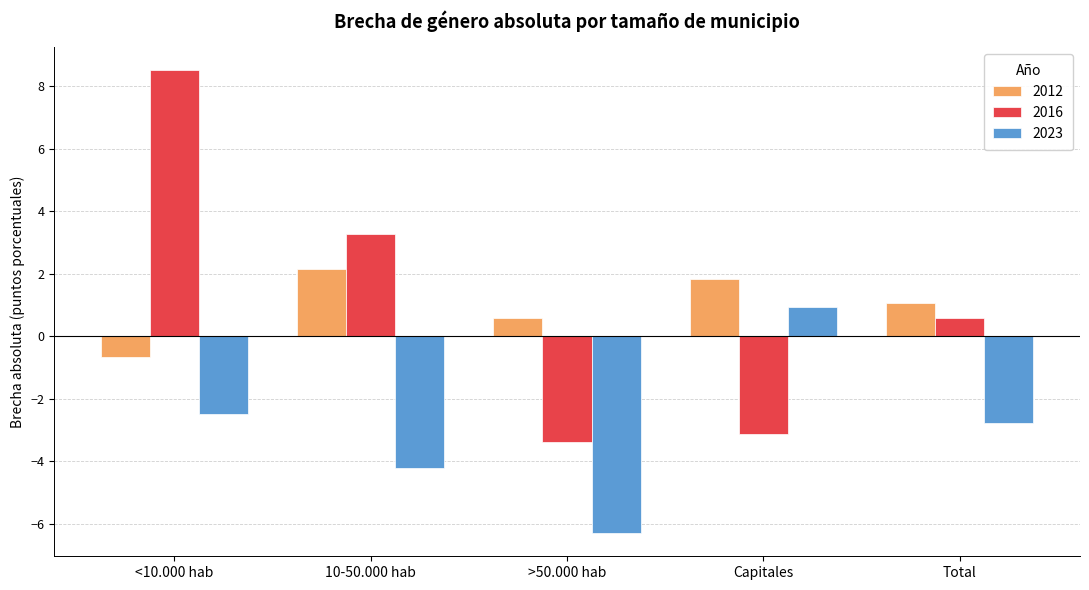

What is the difference between the 2012 values at 10-50.000 hab and >50.000 hab?

1.6